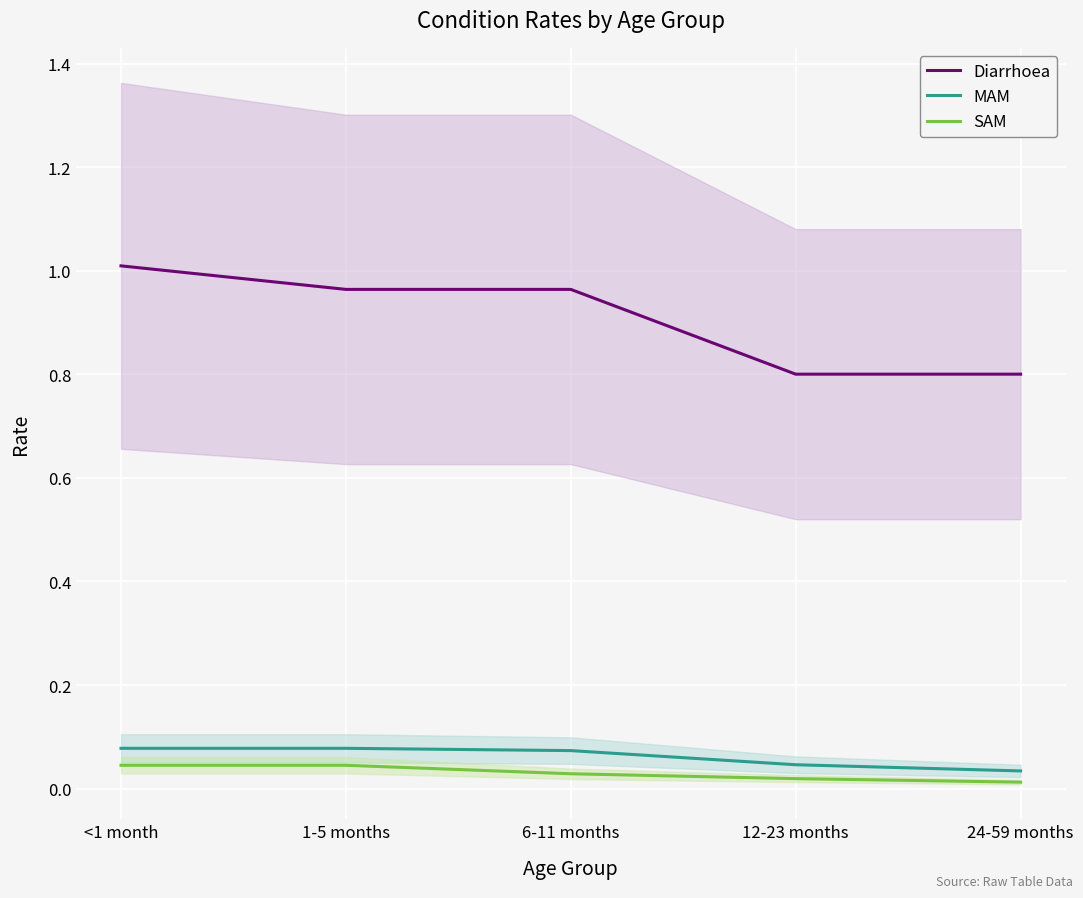

What position from the right is 6-11 months?

3